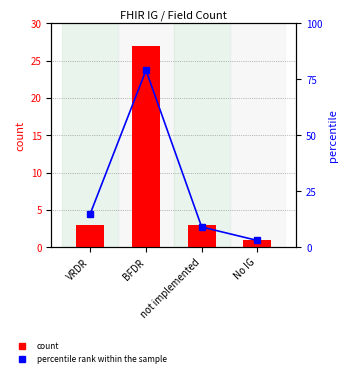

At which category does the chart reach its peak across all series?

BFDR